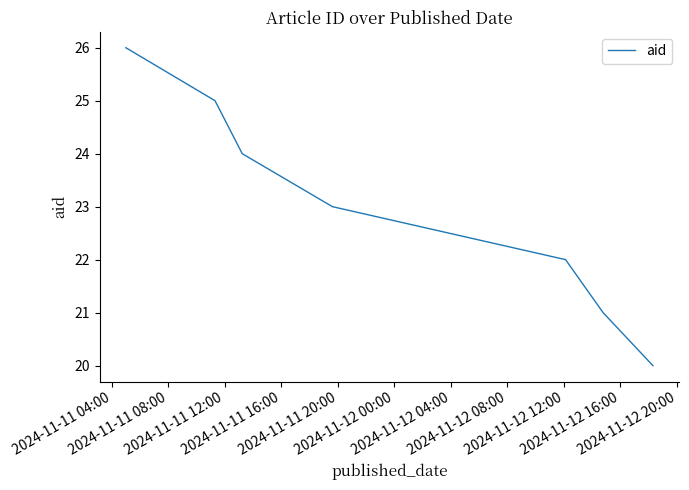

What is the smallest value displayed?

20